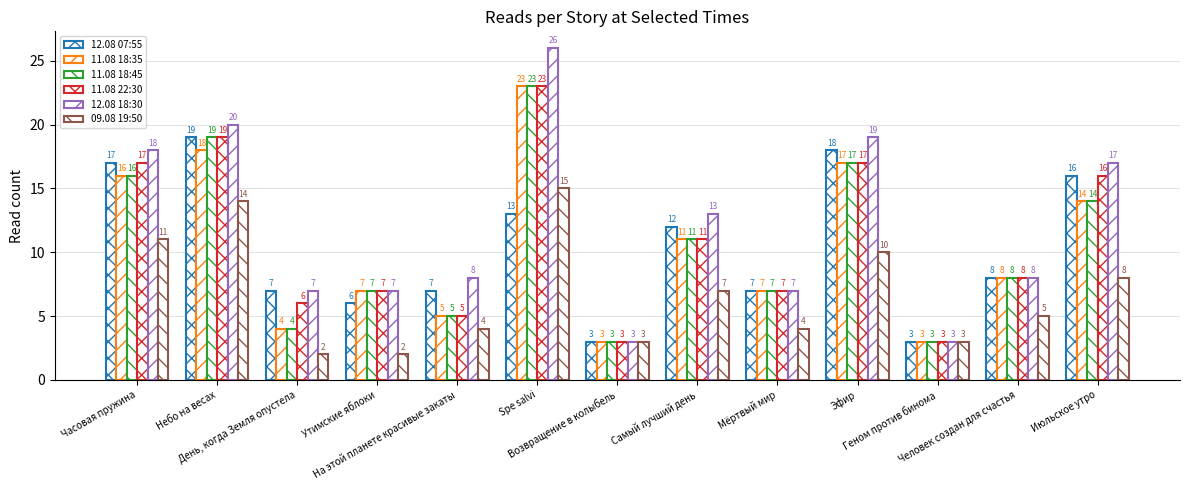

What is the difference between the second highest and minimum values in the 11.08 22:30 series?

16